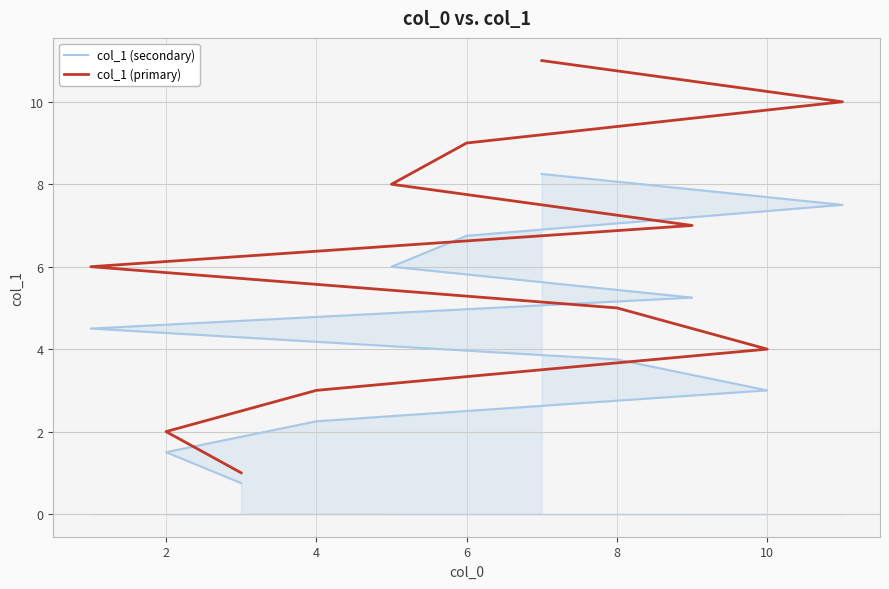

What is the difference between the second highest and minimum values in the col_1 (secondary) series?

6.8